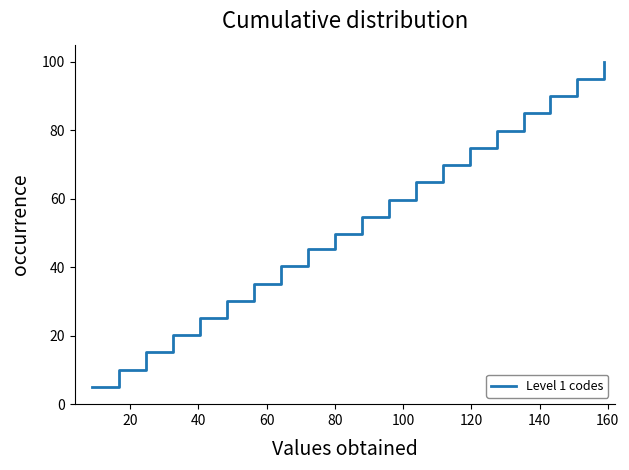

What is the difference between the maximum and minimum values?

95.0